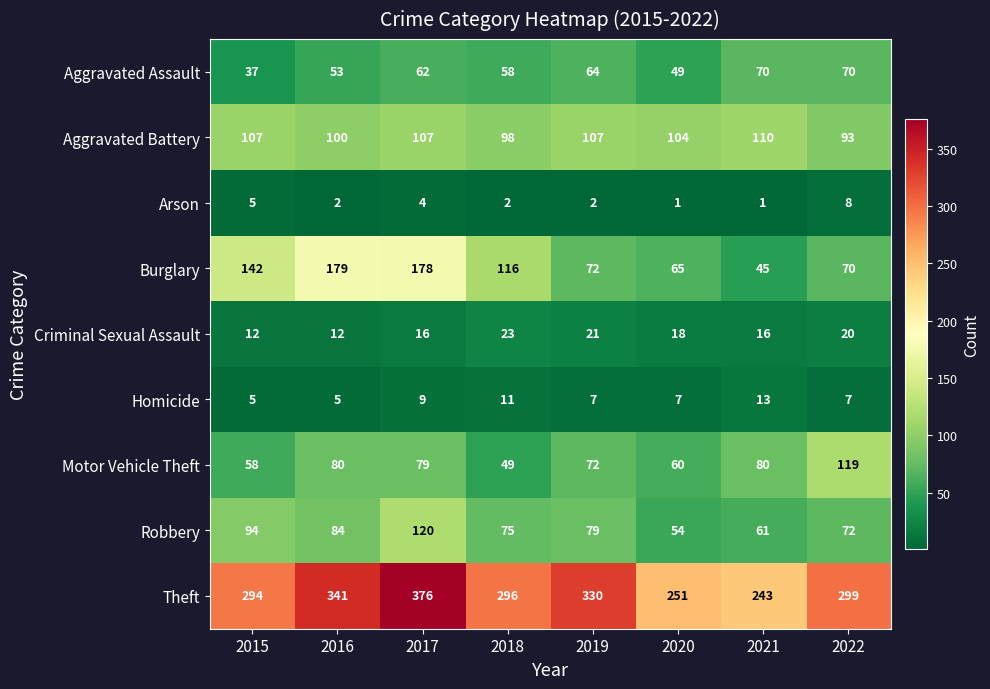

What is the spread (max minus min) of values at 2020?

250